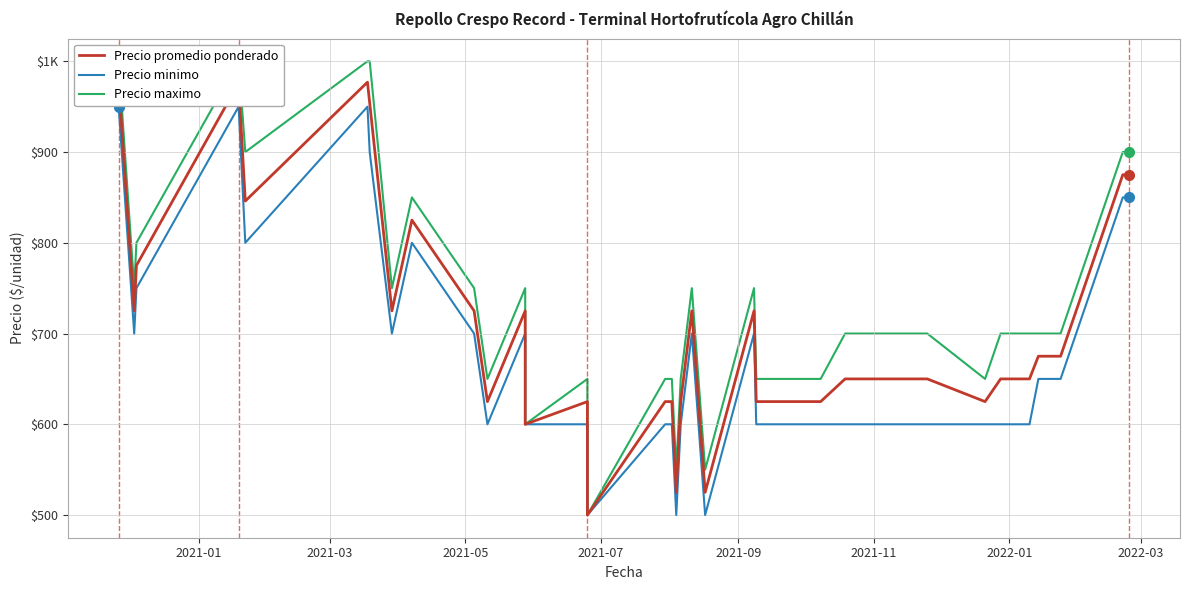

Is the value of Precio minimo at 22 greater than the value of Precio maximo at 10?

No